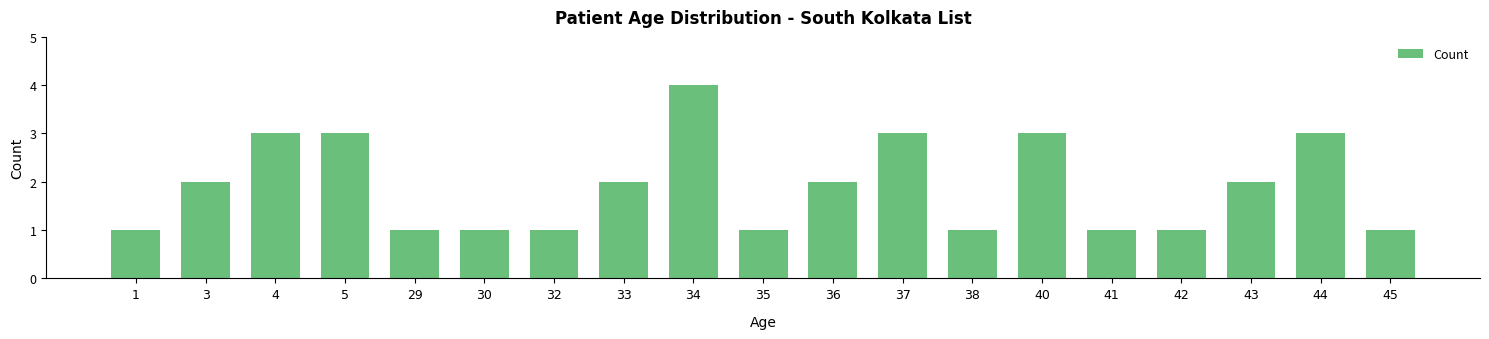

What is the ratio of the value at 5 to the value at 42?

3.0